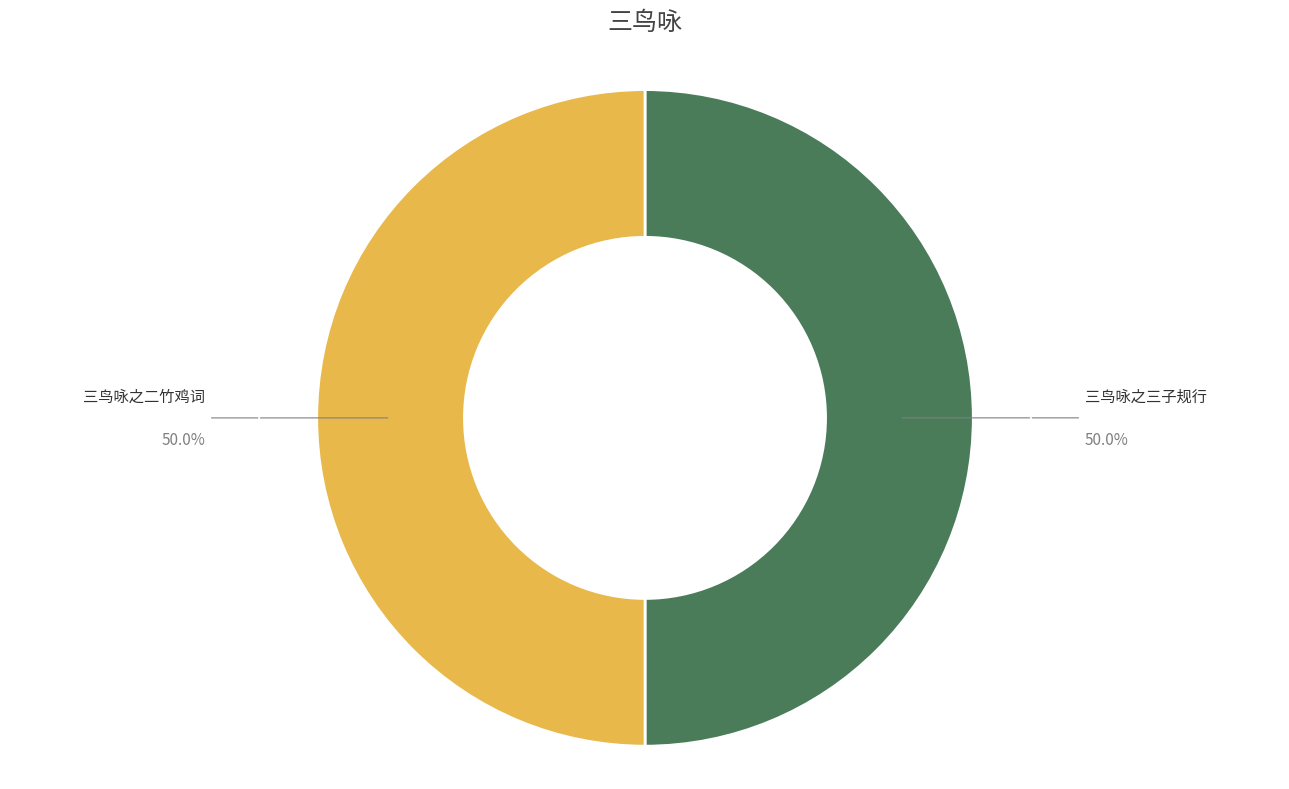

How many slices are in this pie chart?

2